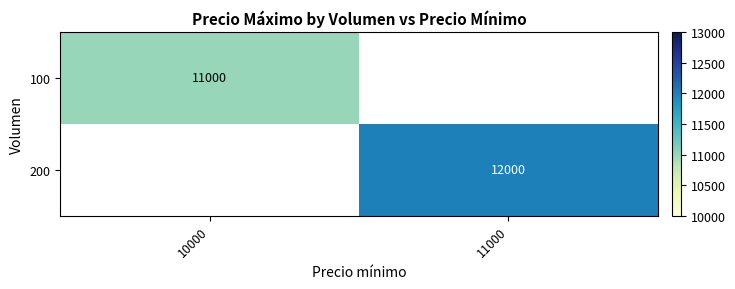

Is the value of 200 at 11000 greater than the value of 100 at 10000?

Yes